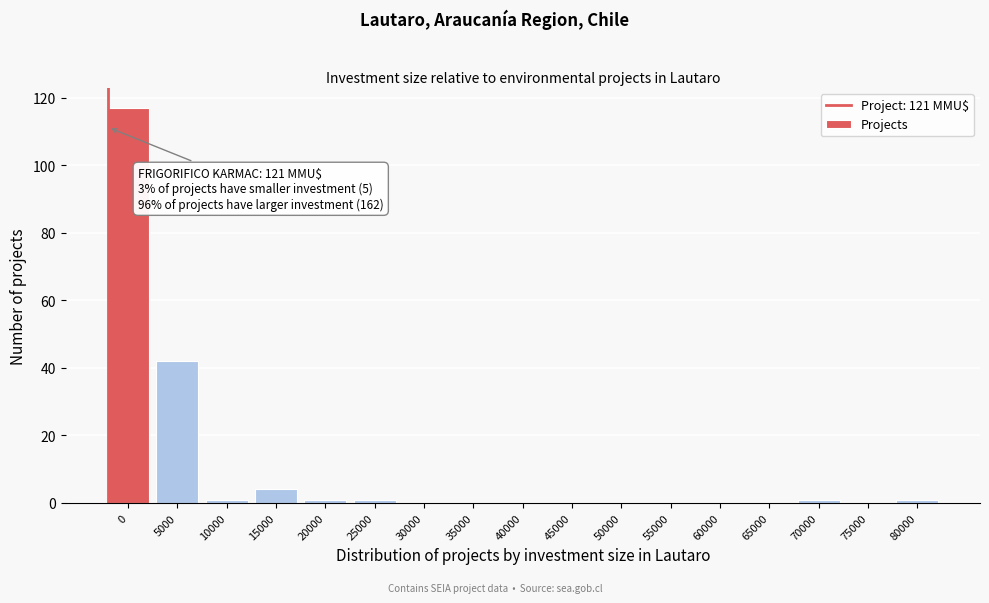

Reading right to left, what are all the values shown in this chart?

80000=1	75000=0	70000=1	65000=0	60000=0	55000=0	50000=0	45000=0	40000=0	35000=0	30000=0	25000=1	20000=1	15000=4	10000=1	5000=42	0=117